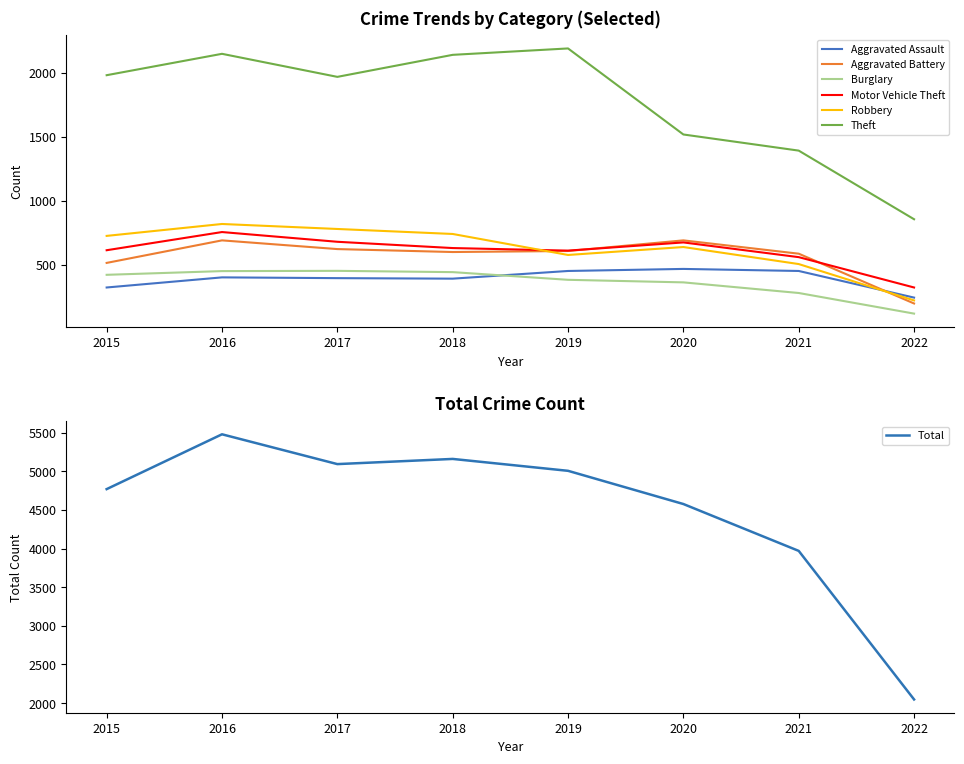

At which category is the sum across all series the highest?

2016